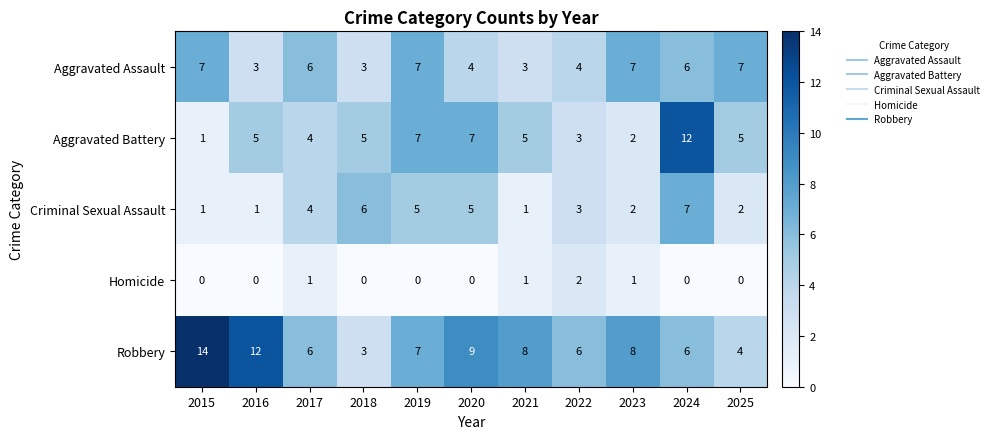

Which series changed the most between 2018 and 2020?

Robbery